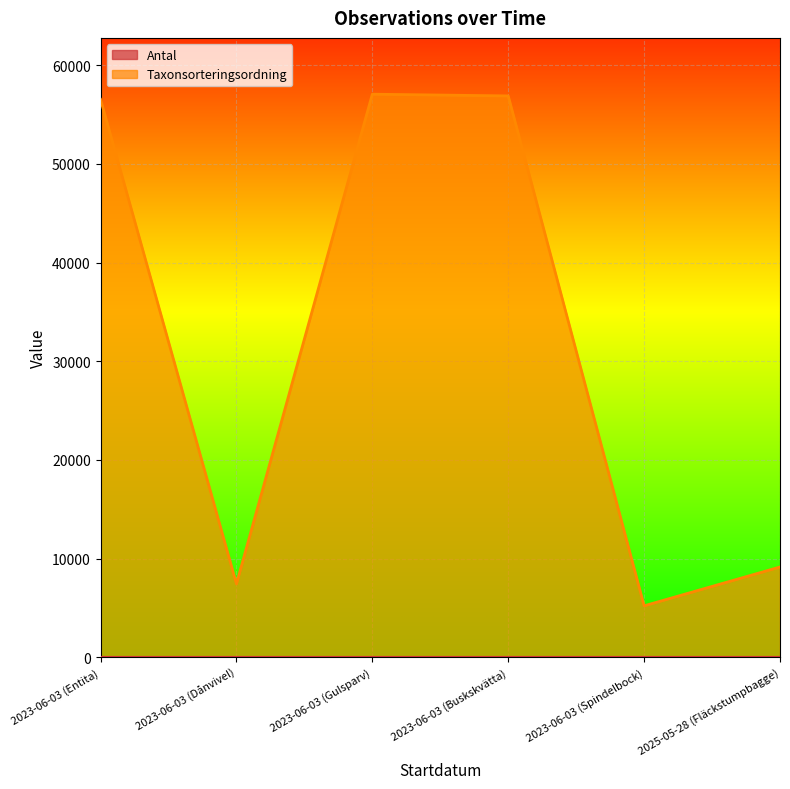

At which category does the chart reach its peak across all series?

2023-06-03 (Gulsparv)